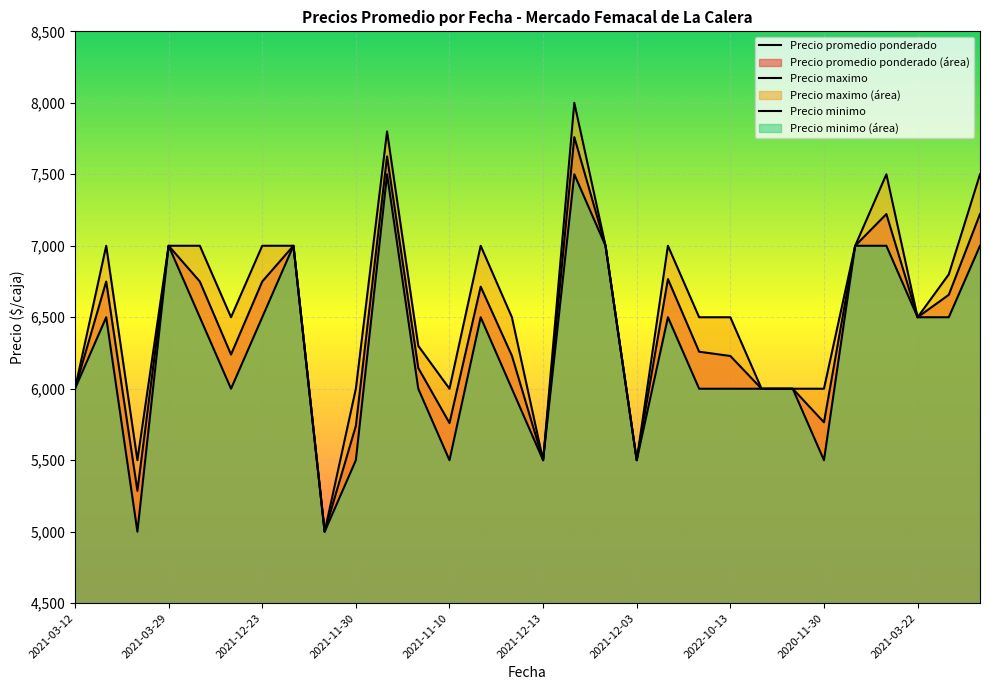

Between 2021-03-22 and 2022-10-21, which is larger?

2021-03-22